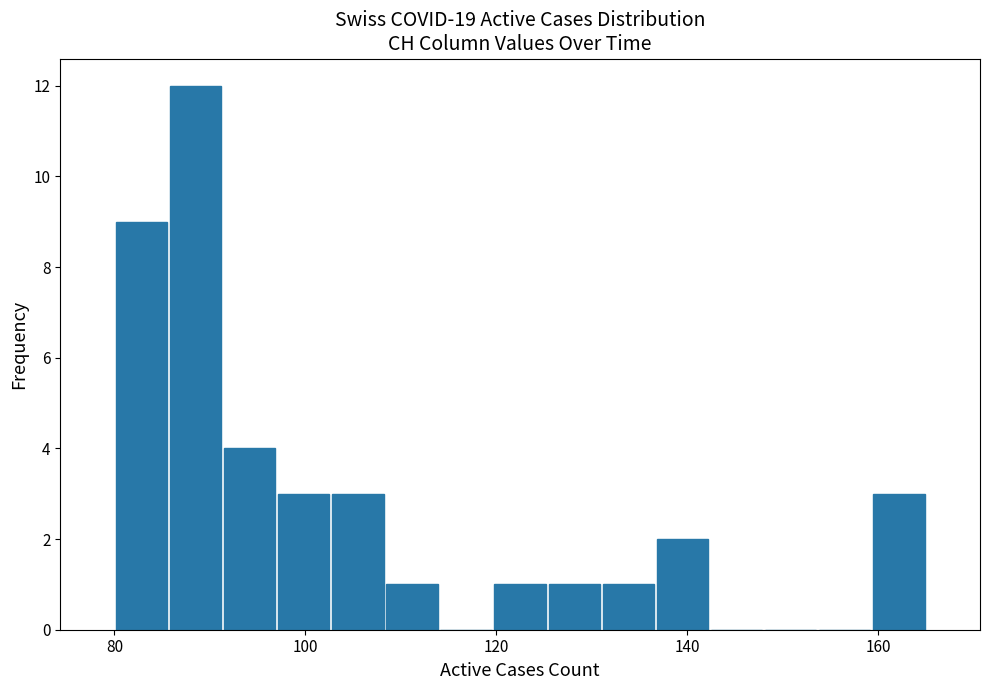

Around what value on the x-axis is the tallest bar? Give the approximate position of its centre, as read against the axis.

88